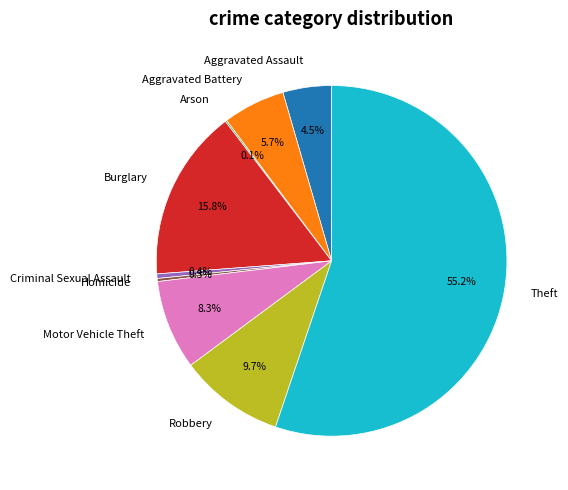

Between Criminal Sexual Assault and Motor Vehicle Theft, which is larger?

Motor Vehicle Theft